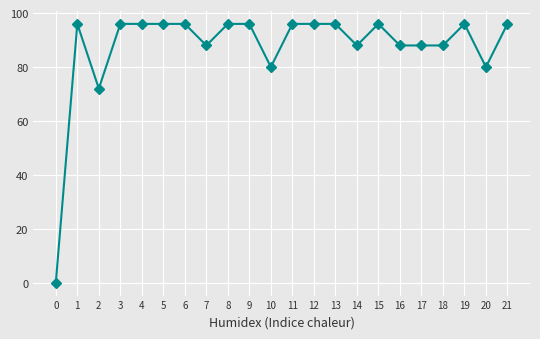

At which category does the data reach its first local peak?

1